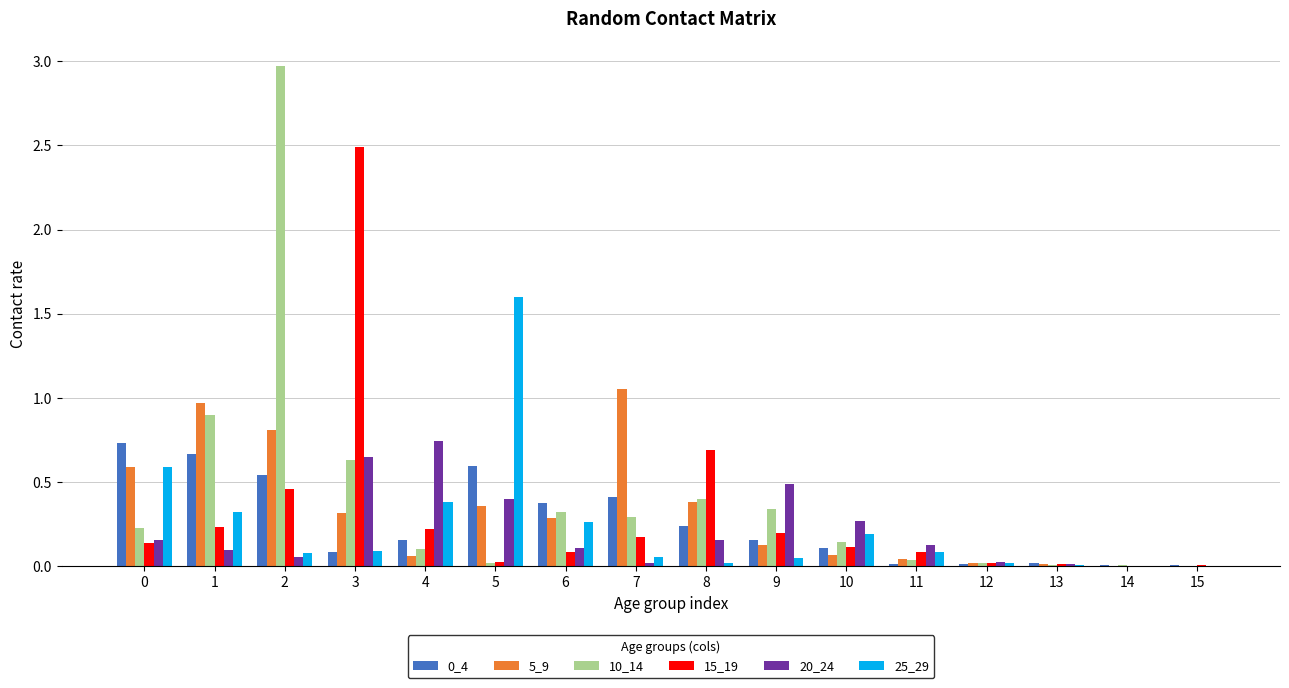

Is the value of 0_4 at 12 greater than the value of 10_14 at 0?

No